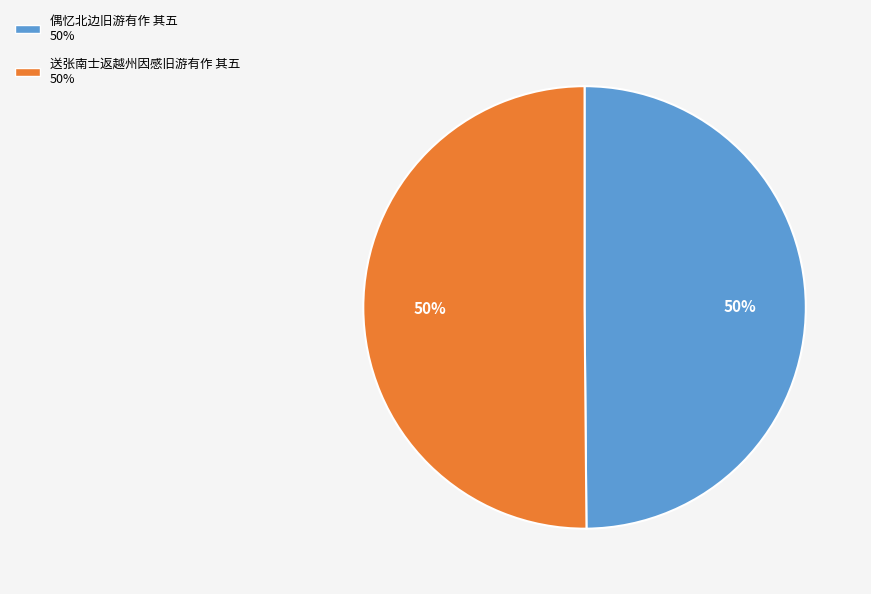

To the nearest percent, what percentage of the pie is 送张南士返越州因感旧游有作 其五?

50%